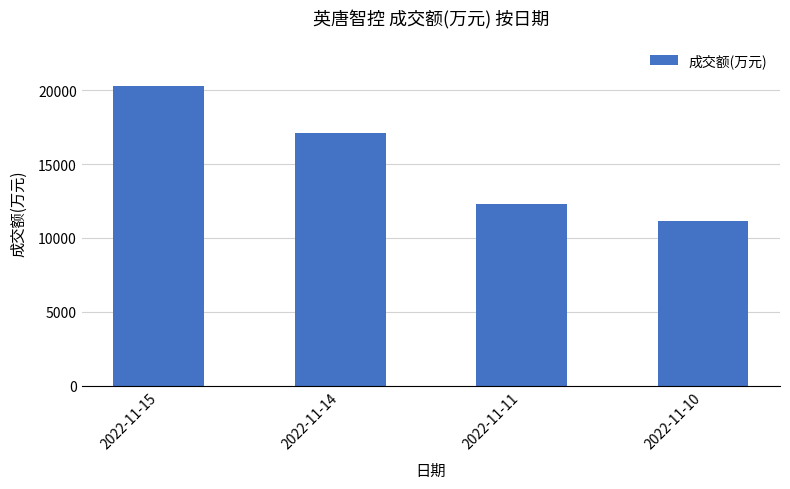

Rank the categories by value from highest to lowest.

2022-11-15, 2022-11-14, 2022-11-11, 2022-11-10